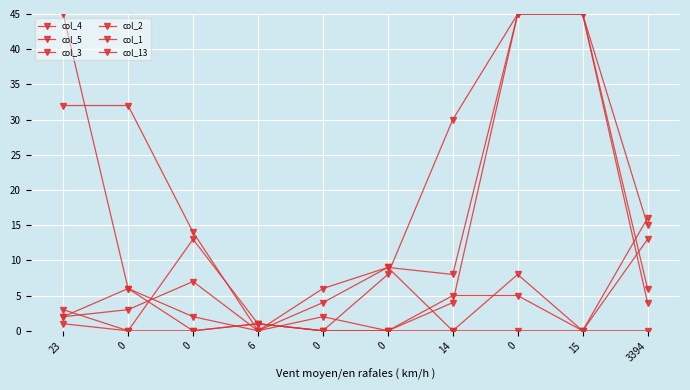

What is the difference between the highest and lowest values at 15?

45